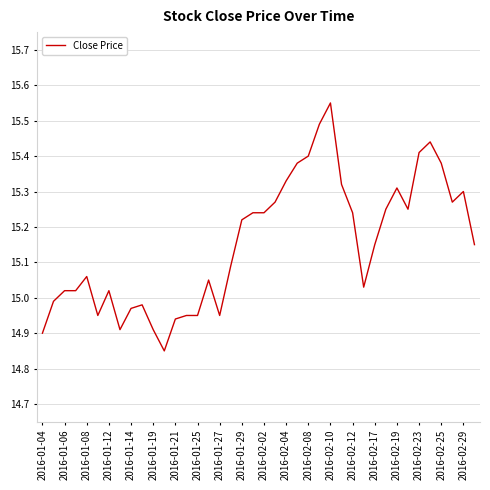

What is the maximum value shown in the chart?

15.6